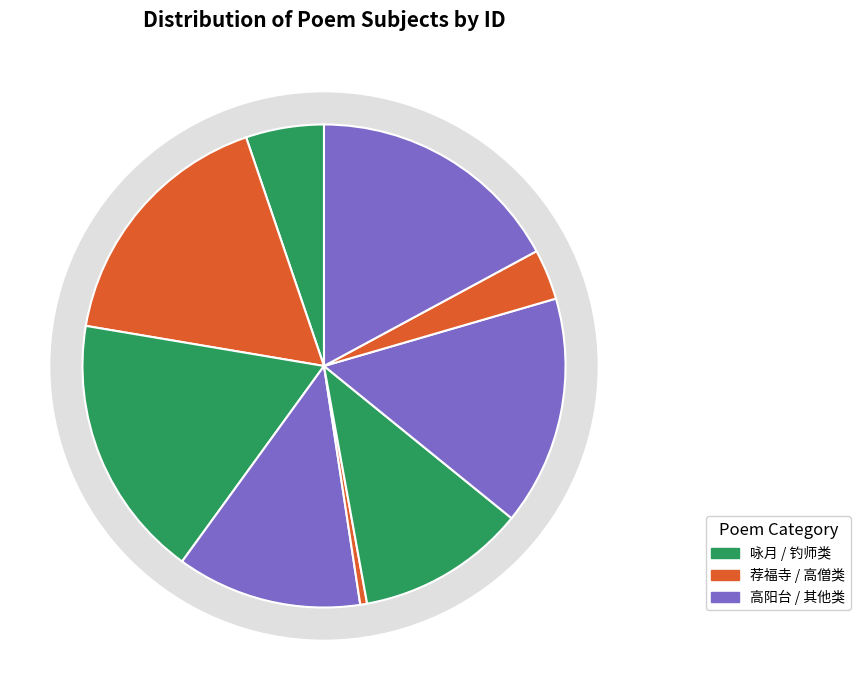

To the nearest percent, what is the average slice percentage?

11%